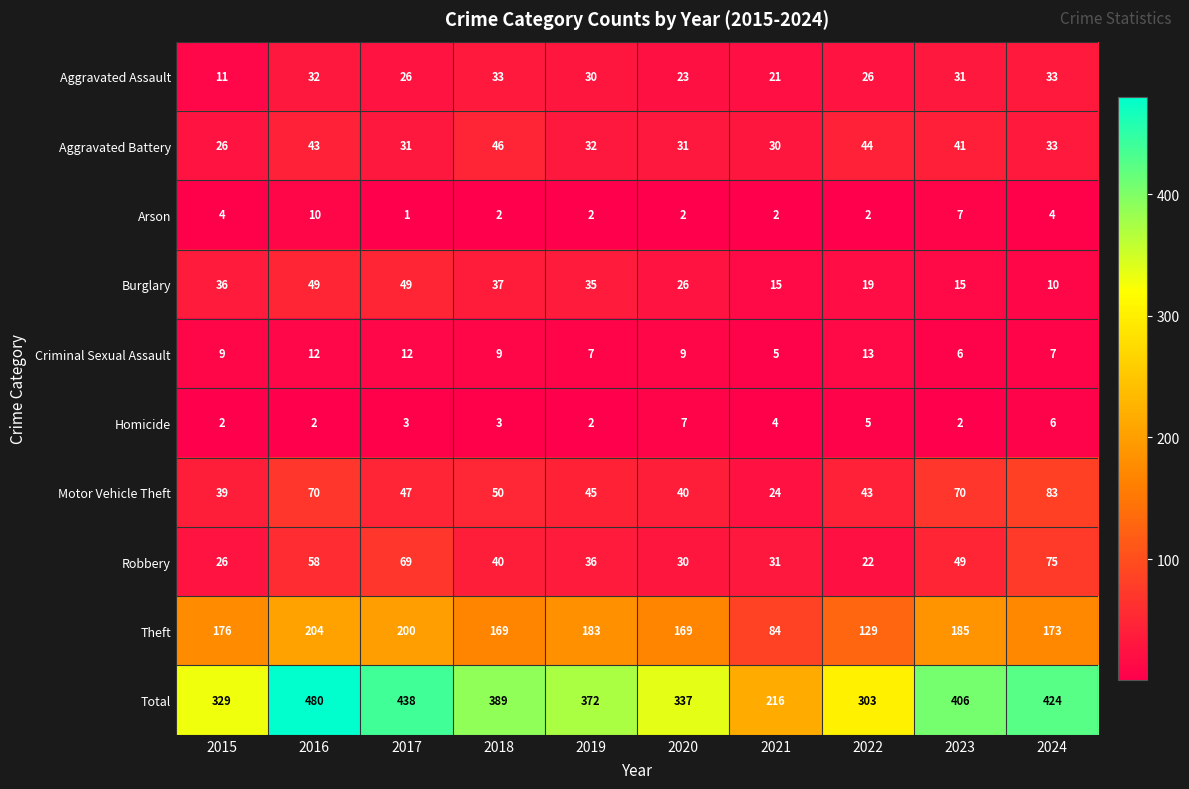

The value of Theft at 2017 is 200. True or false?

True